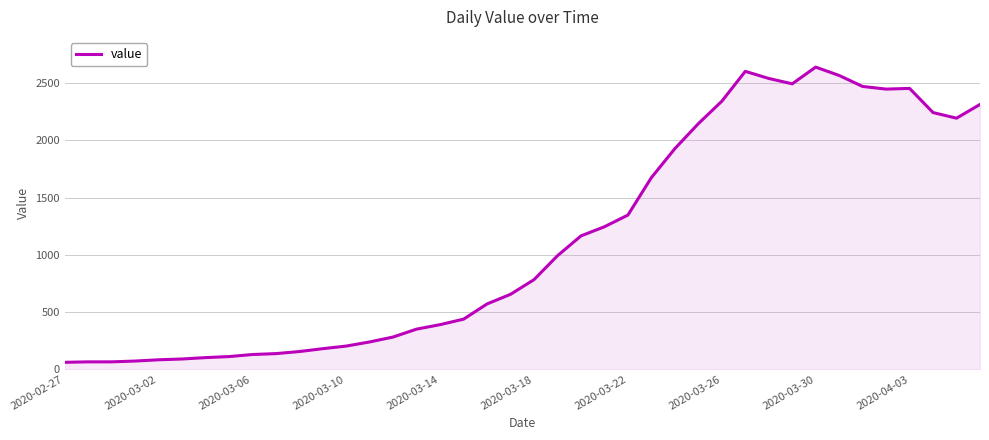

What is the maximum value shown in the chart?

2639